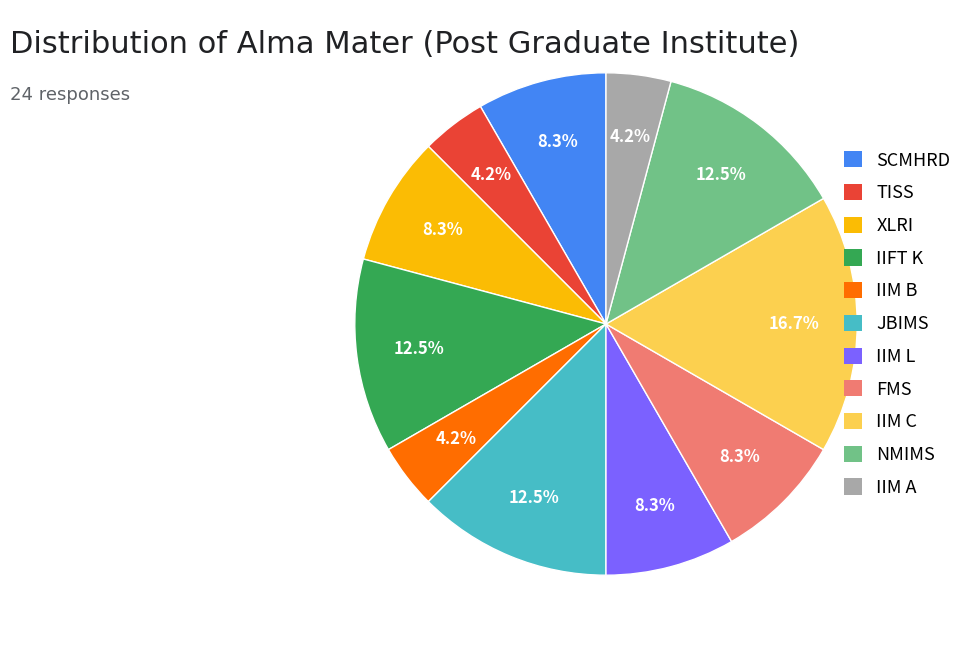

Between JBIMS and IIM C, which is larger?

IIM C